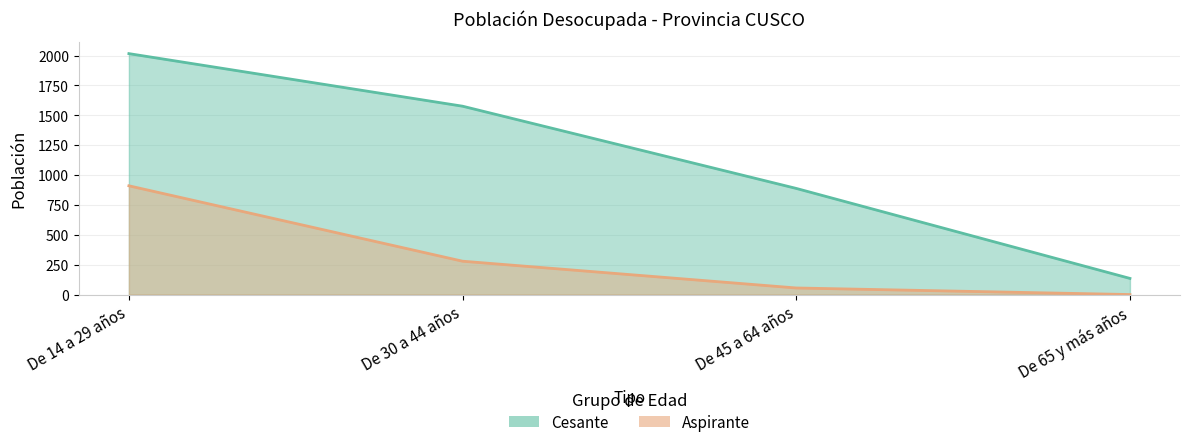

What is the label of the 2nd point from the left?

De 30 a 44 años